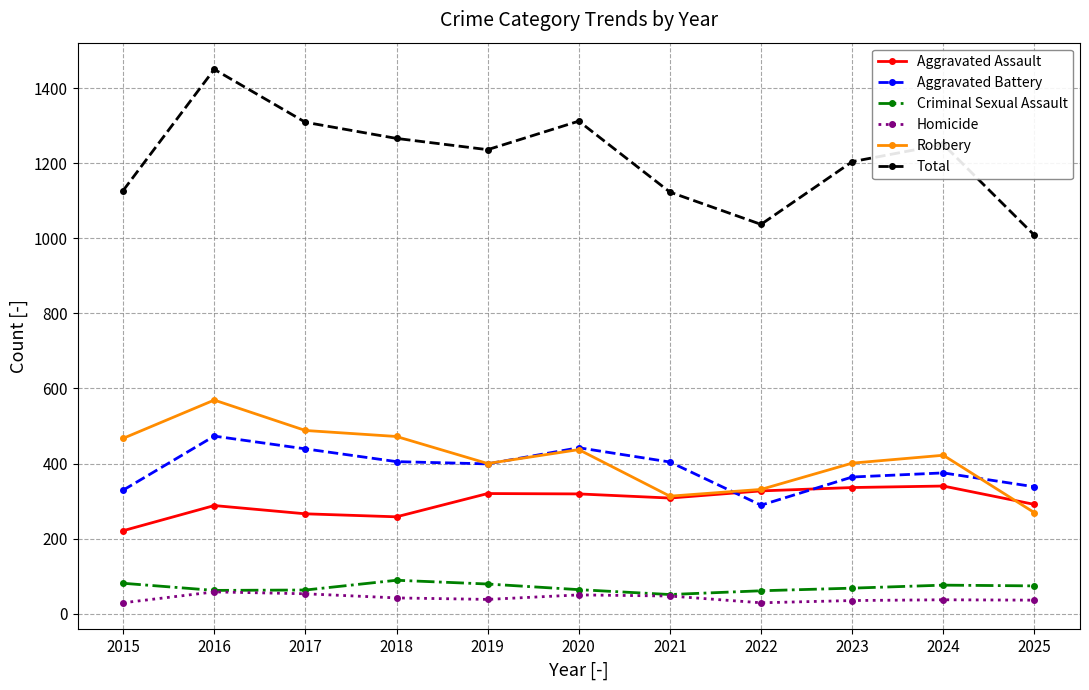

What is the difference between the Total values at 2015 and 2024?

123